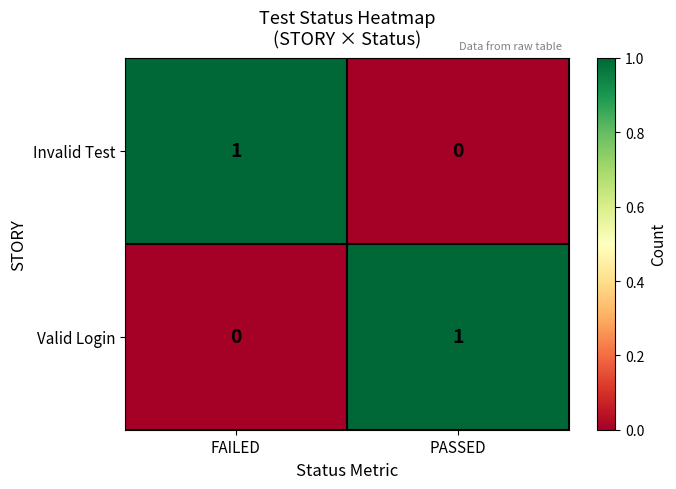

Where is Valid Login nearest to the value 0?

FAILED